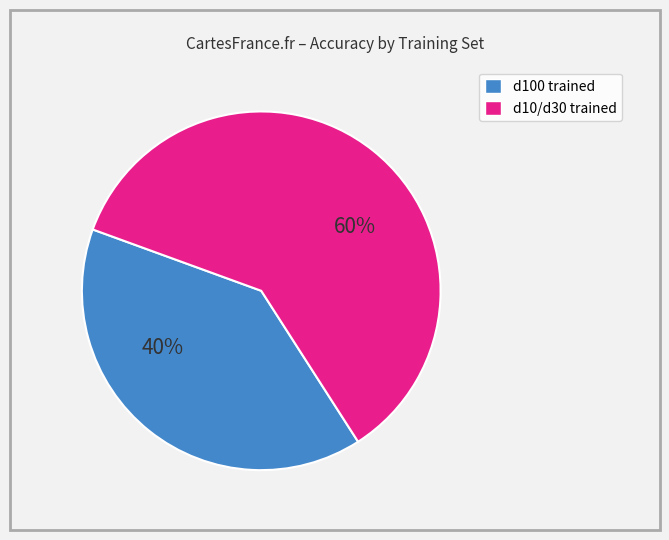

Is there any slice that represents more than half of the pie?

Yes